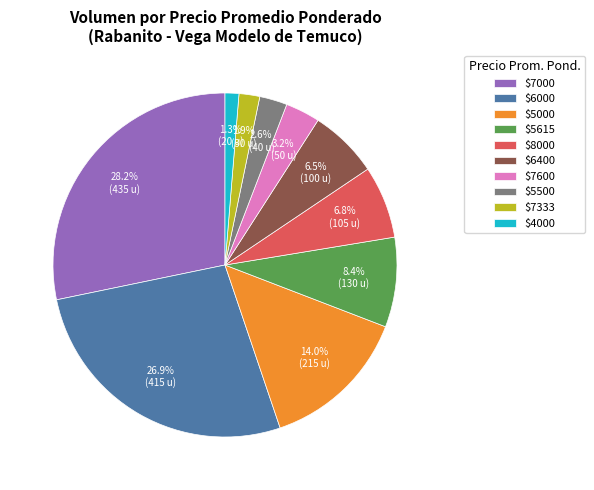

To the nearest percent, what is the difference between the largest and smallest slice percentages?

27%